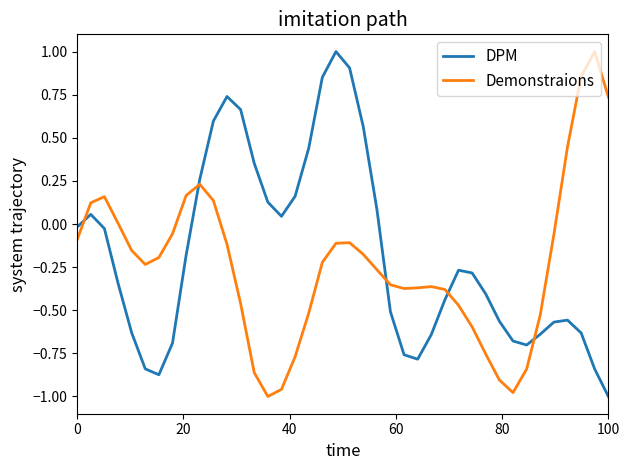

What is the maximum value for DPM?

1.0